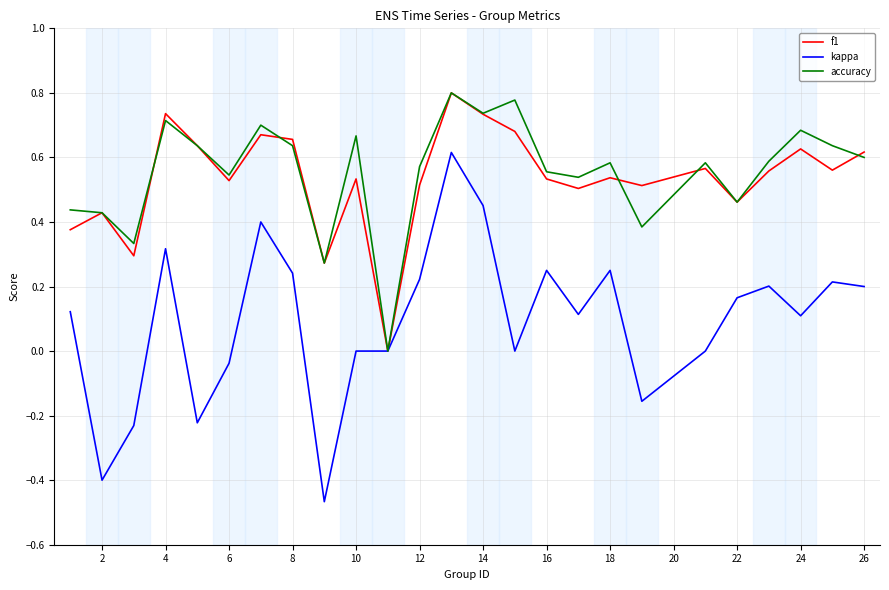

Which series has the widest spread of values?

kappa